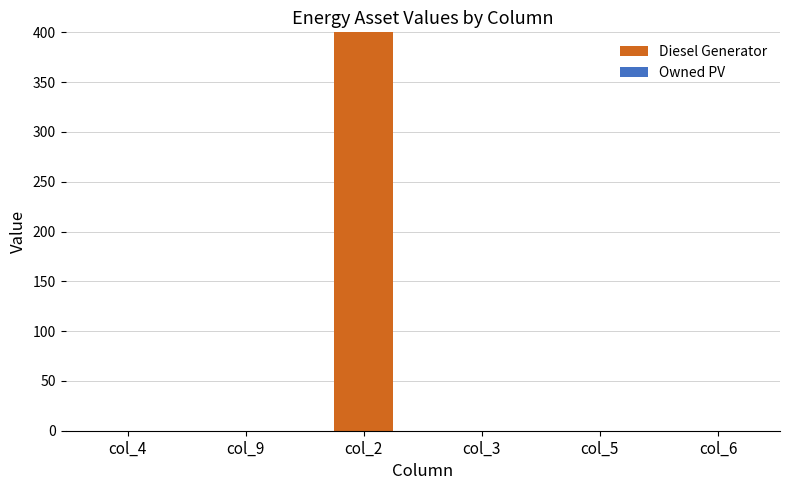

Is it true that the value at col_3 is -184?

False